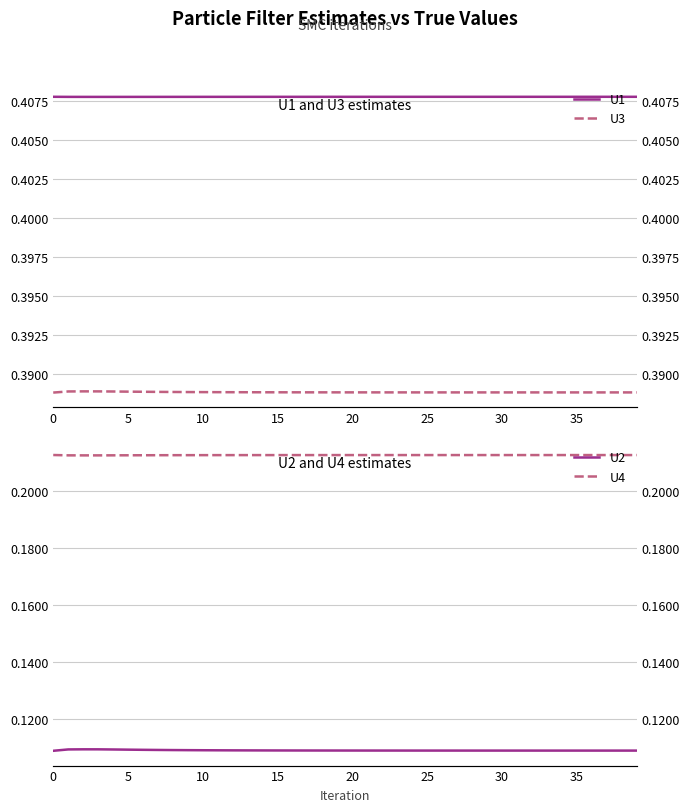

Between 11 and 21, which is larger?

21